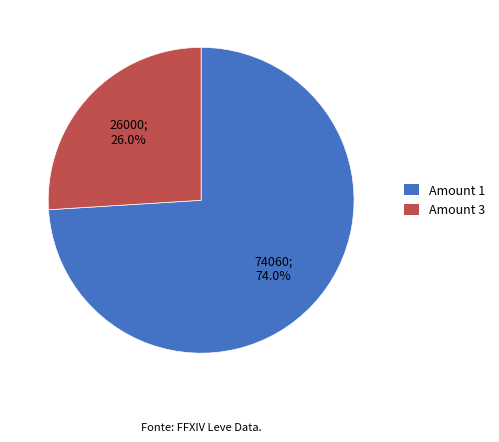

Is there any slice that represents more than half of the pie?

Yes